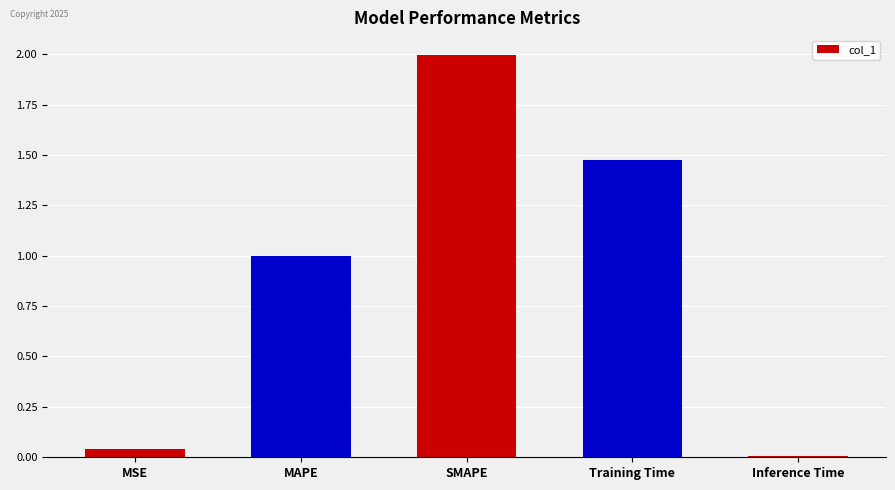

The chart shows a value of 0.3 at Training Time. True or false?

False